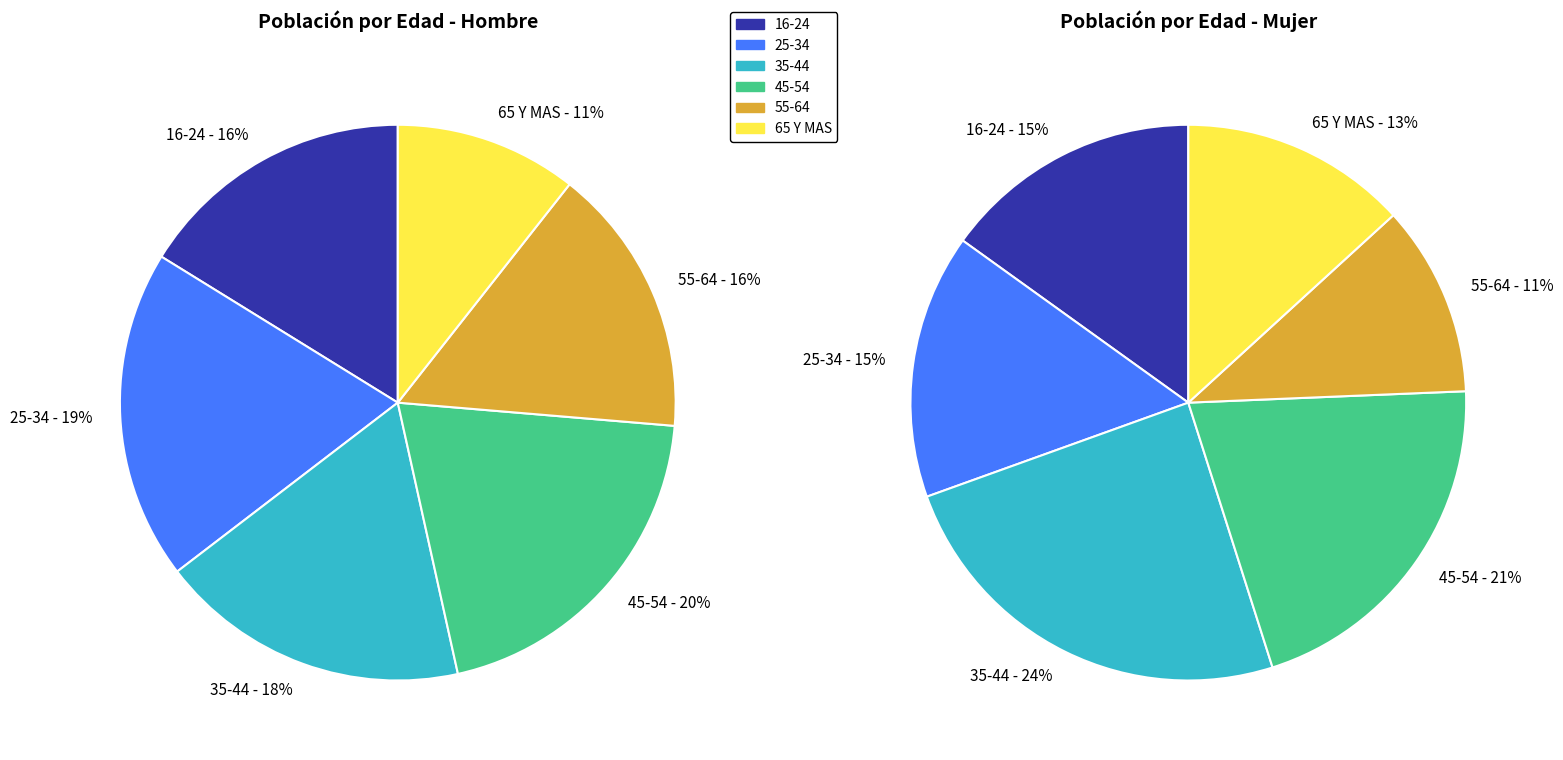

To the nearest percent, what is the combined percentage of 16-24 and 35-44?

39%